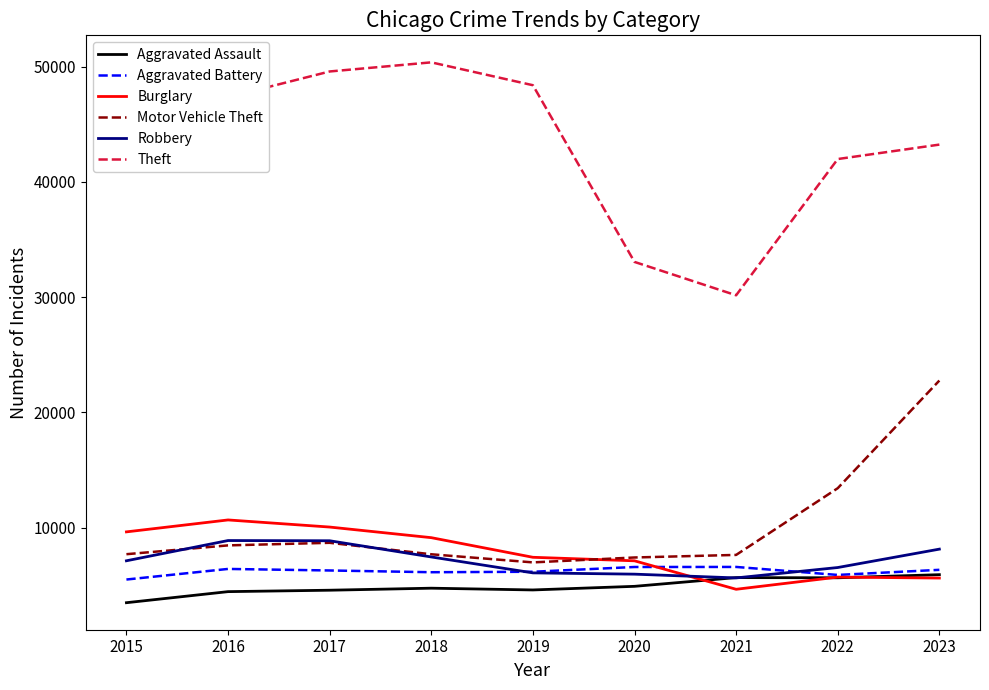

True or false: Aggravated Battery and Theft cross at least once.

False